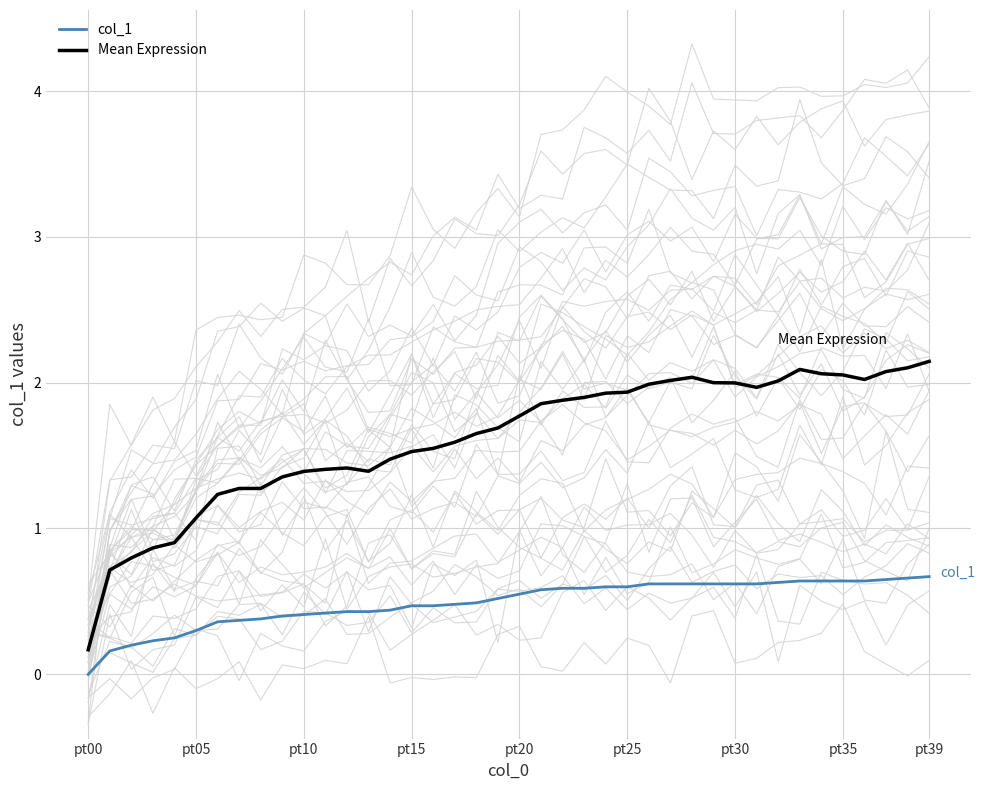

What is the total value across all series at 24?

2.5